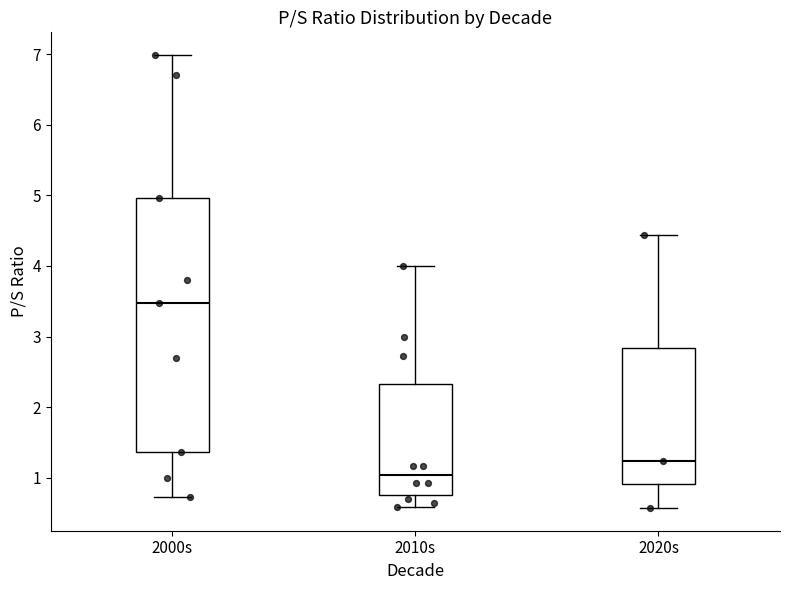

Which box is the tallest, from its lower edge to its upper edge?

2000s